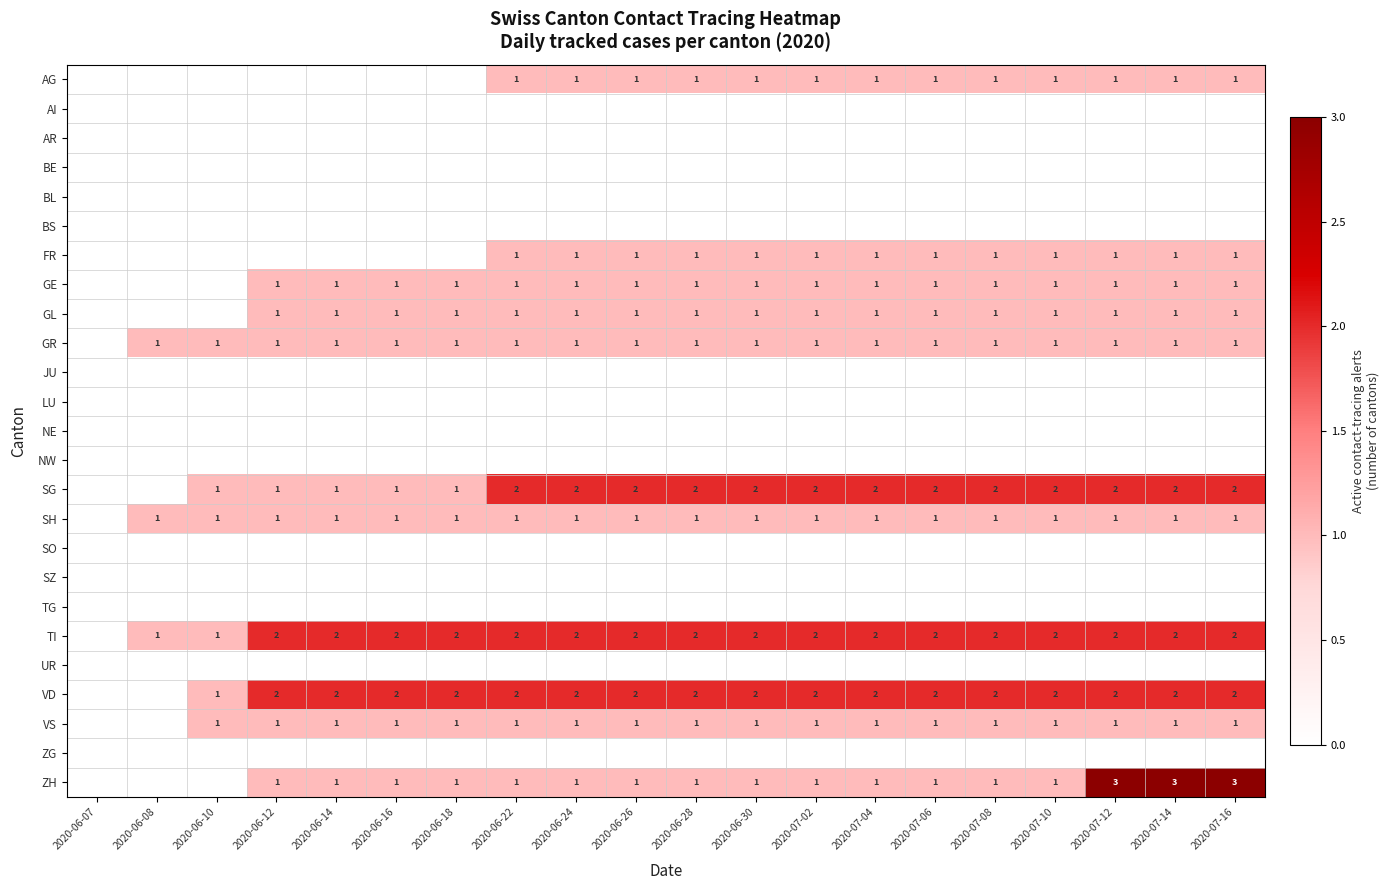

What is the sum of the TI values at 2020-07-10 and 2020-06-18?

4